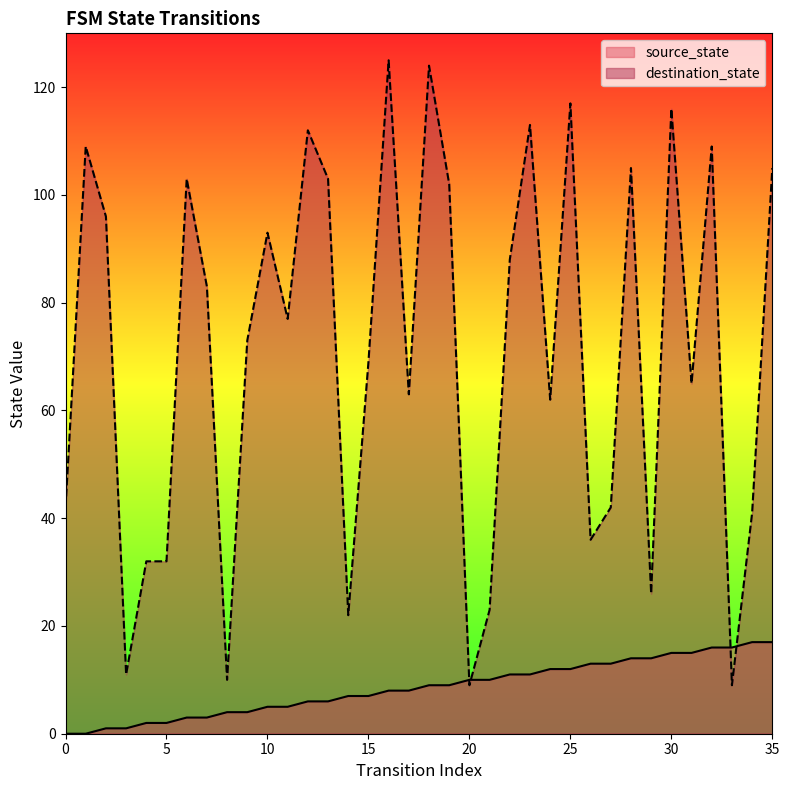

What is the difference between the maximum and minimum values in the destination_state series?

116